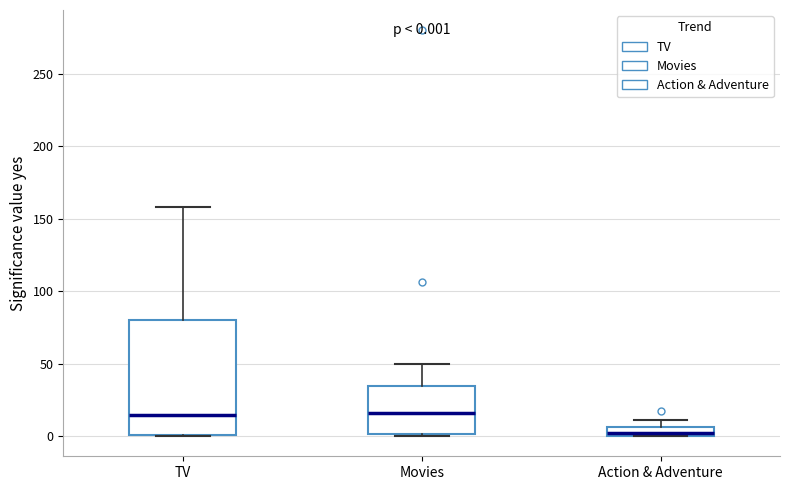

Which box is the tallest, from its lower edge to its upper edge?

TV